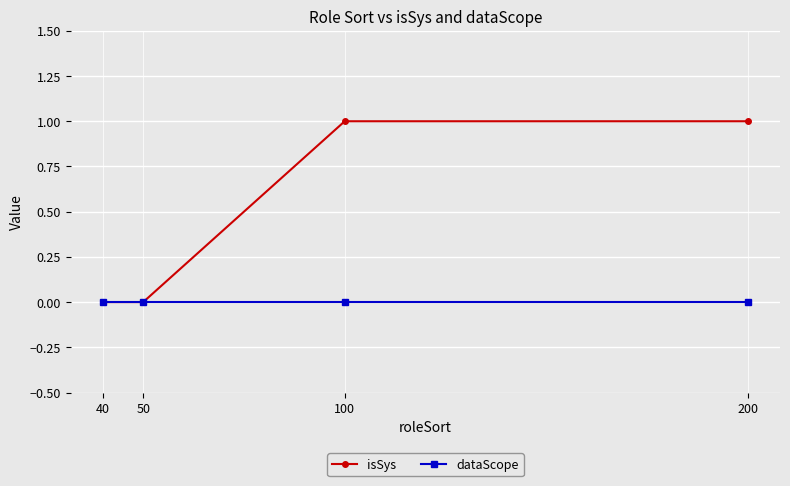

Which series has the largest total across all categories?

isSys